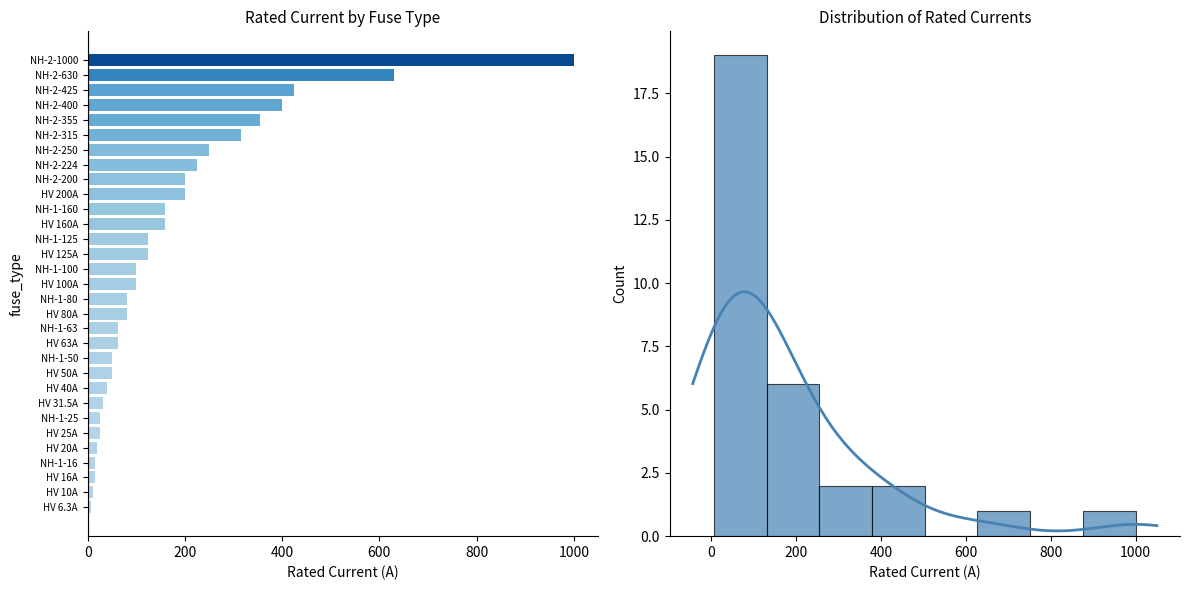

What is the average value?

172.4